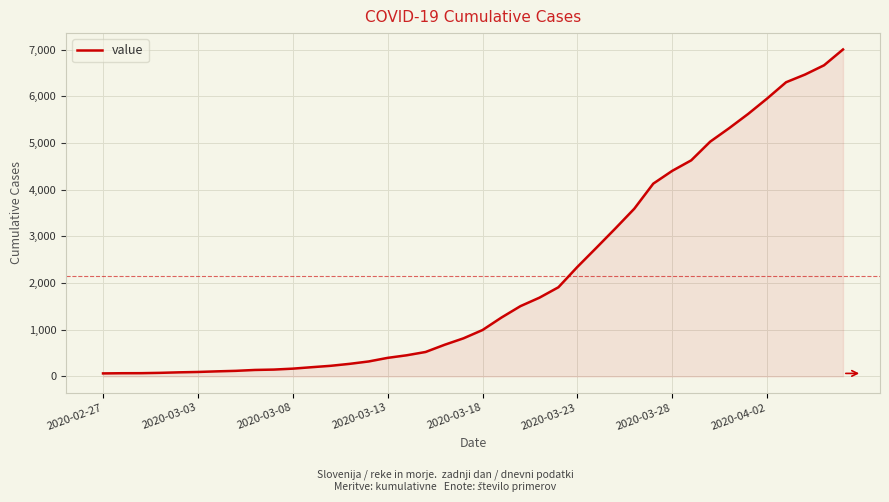

Does the chart display data point markers on the line(s)?

No